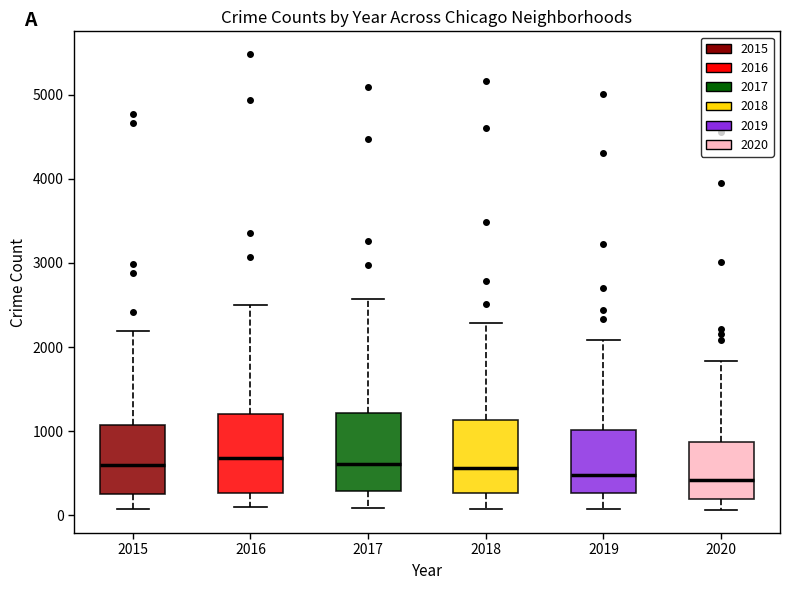

Reading left to right, read every box against the y-axis: the position of its median line, the range the box covers, and the ends of its whiskers. The values are not printed on the chart, so give them approximately, as read against the axis.

2015: median 600, box 300 to 1100, whiskers 100 to 2200
2016: median 700, box 300 to 1200, whiskers 100 to 2500
2017: median 600, box 300 to 1200, whiskers 100 to 2600
2018: median 600, box 300 to 1100, whiskers 100 to 2300
2019: median 500, box 300 to 1000, whiskers 100 to 2100
2020: median 400, box 200 to 900, whiskers 100 to 1800